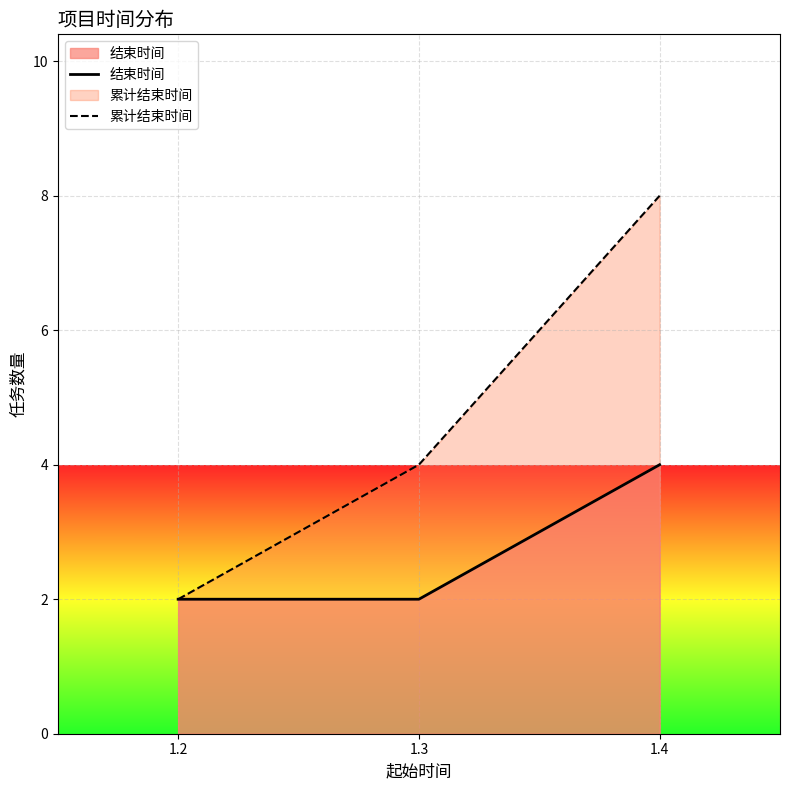

What is the difference between the maximum and second lowest values in the 结束时间 series?

2